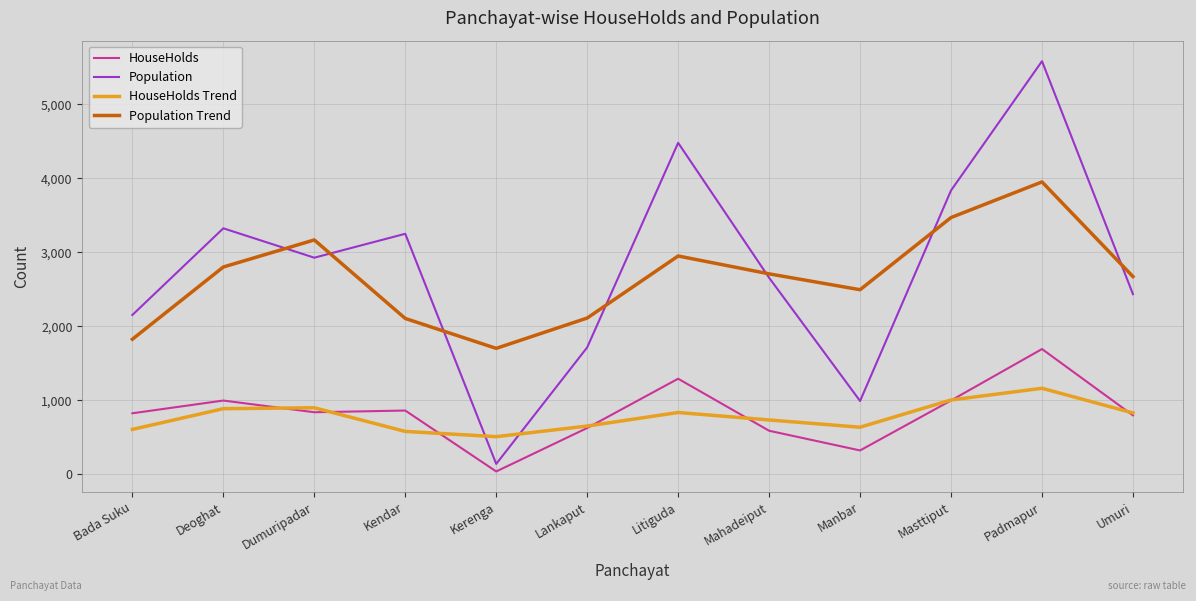

The Population Trend series shows 2802.3 at Deoghat. True or false?

True